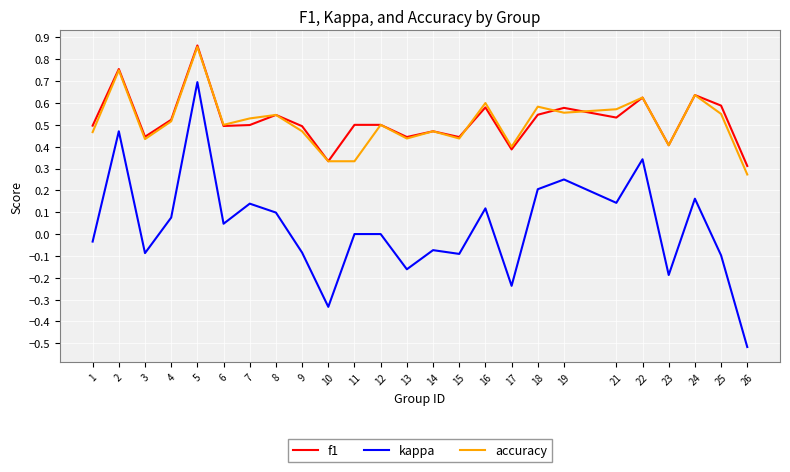

Which category has the lowest value in the accuracy series?

26